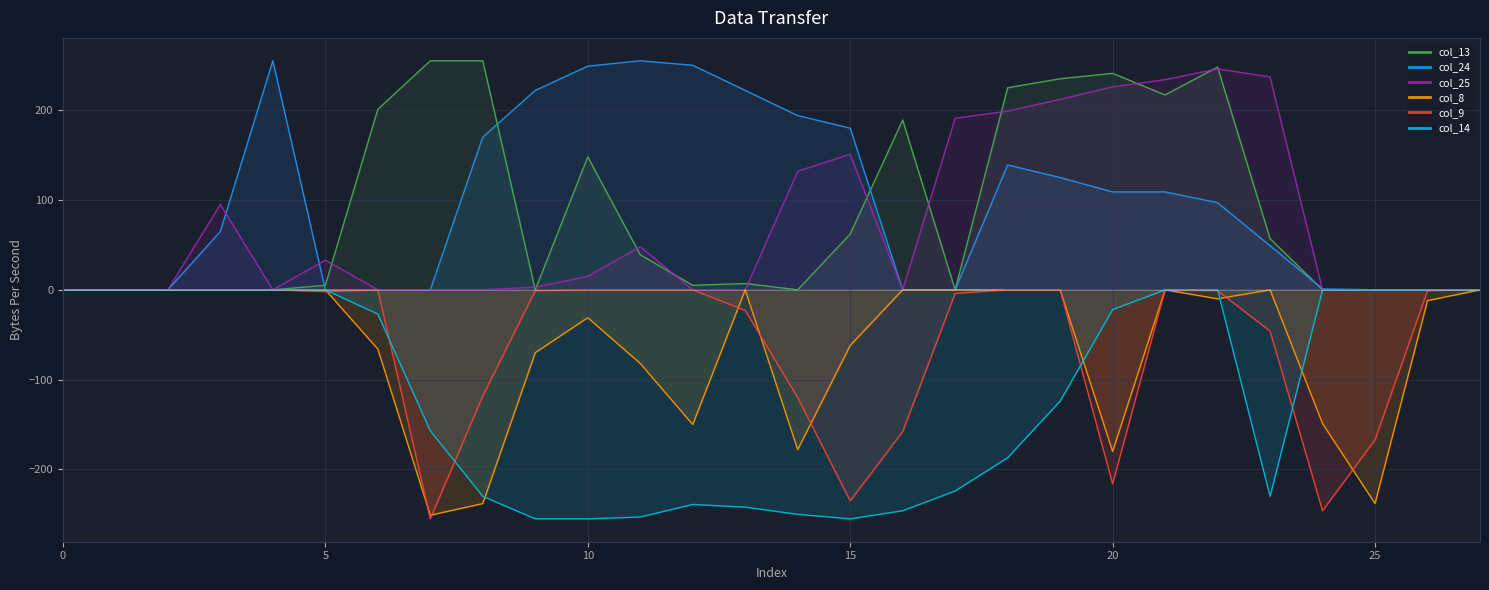

Which label corresponds to the smallest value in the chart?

7